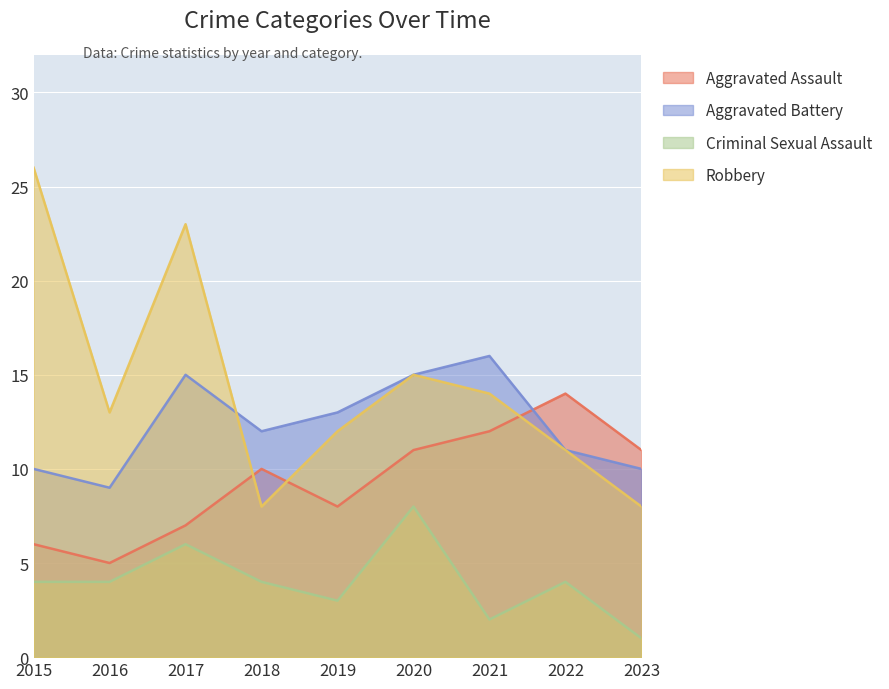

At 2021, list the series in order from largest to smallest.

Aggravated Battery, Robbery, Aggravated Assault, Criminal Sexual Assault